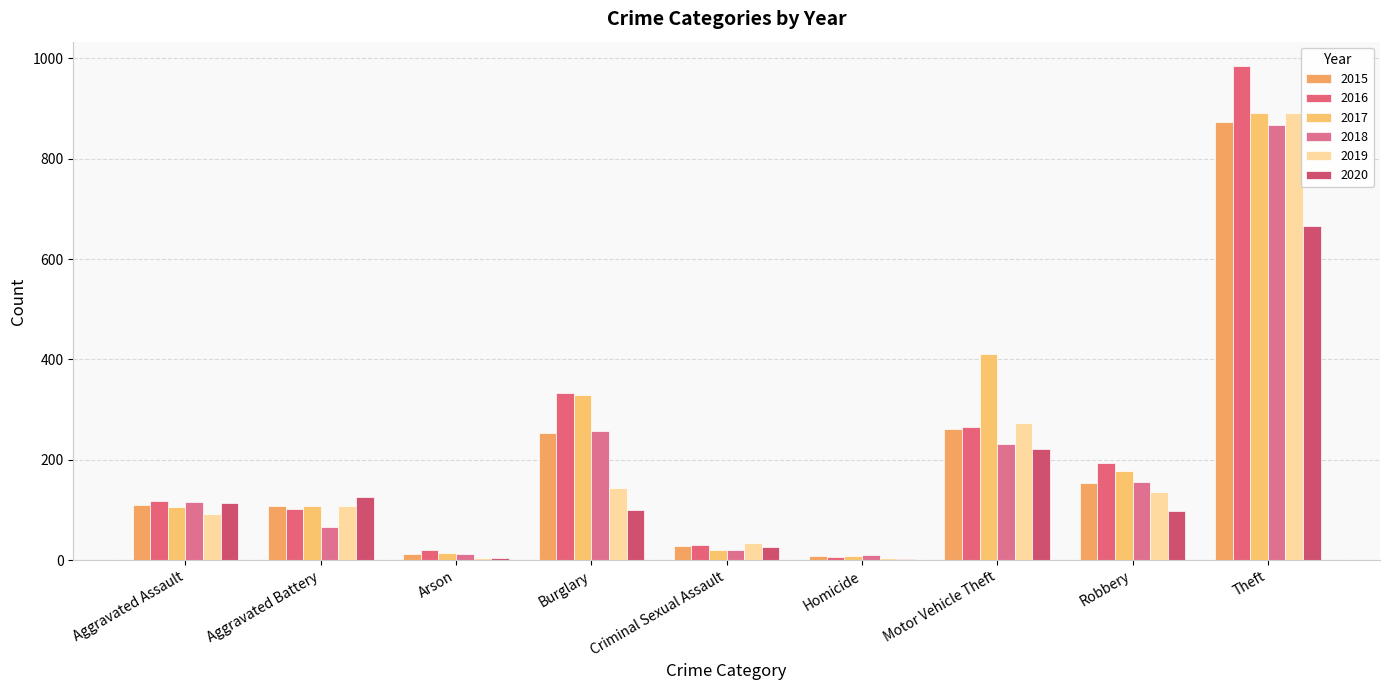

Is the value of 2020 at Theft greater than the value of 2017 at Aggravated Battery?

Yes